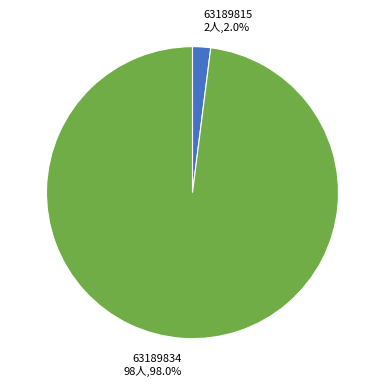

Which slice is the largest?

63189834